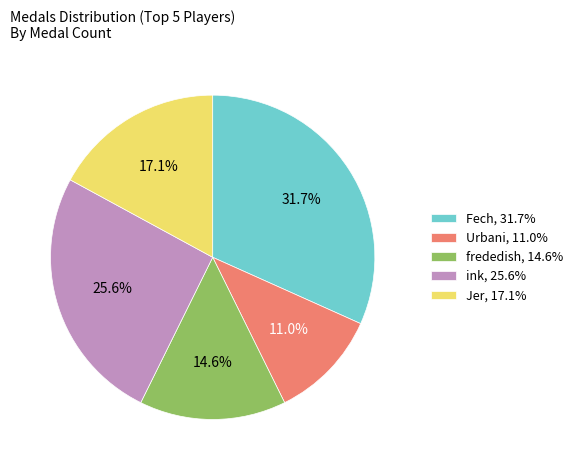

How many slices are in this pie chart?

5